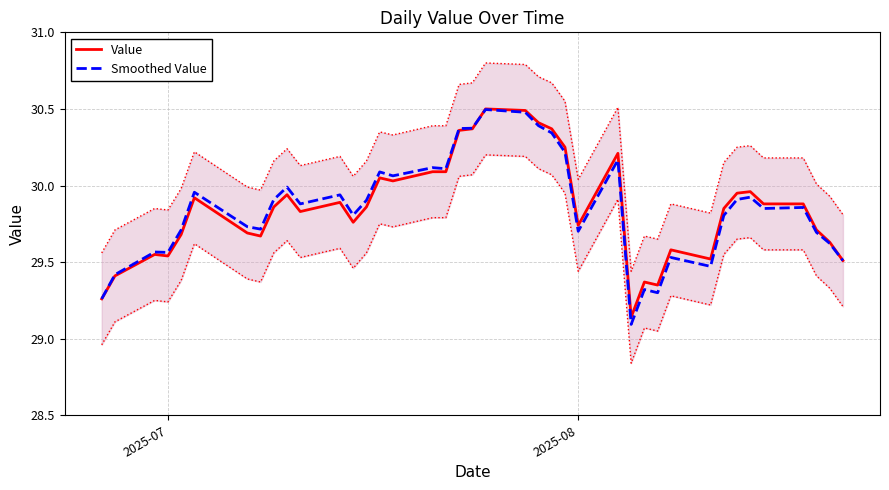

Count the number of data series in this chart.

2